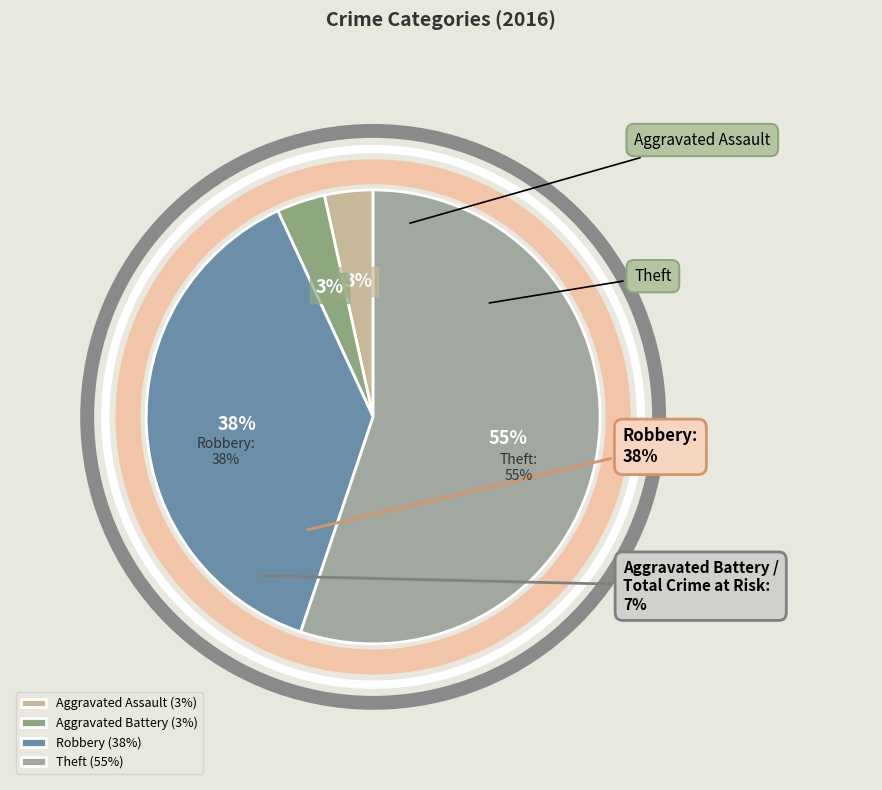

Count the number of slices in the pie.

6